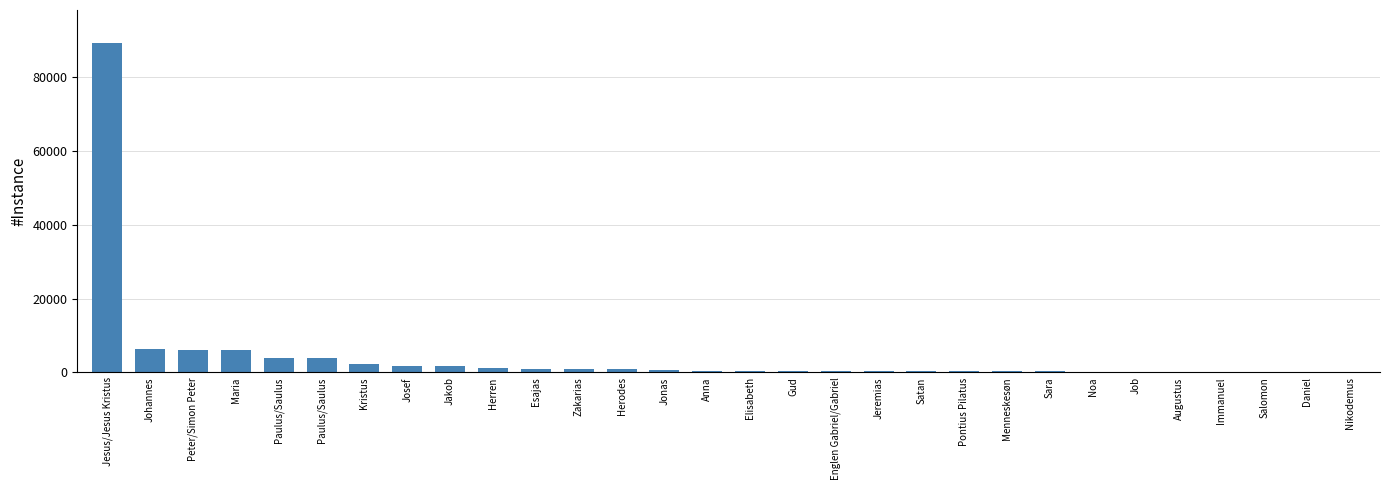

Between Nikodemus and Elisabeth, which is larger?

Elisabeth